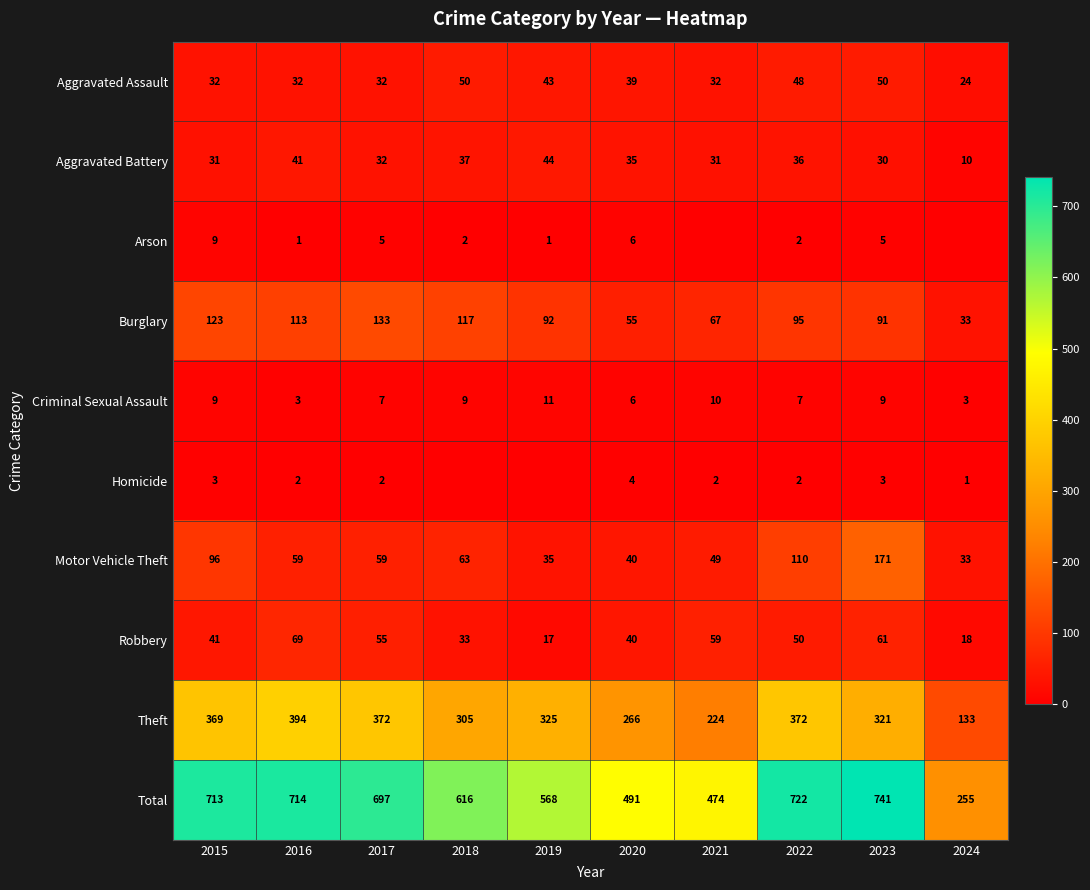

What is the sum of the Robbery values at 2021 and 2019?

76